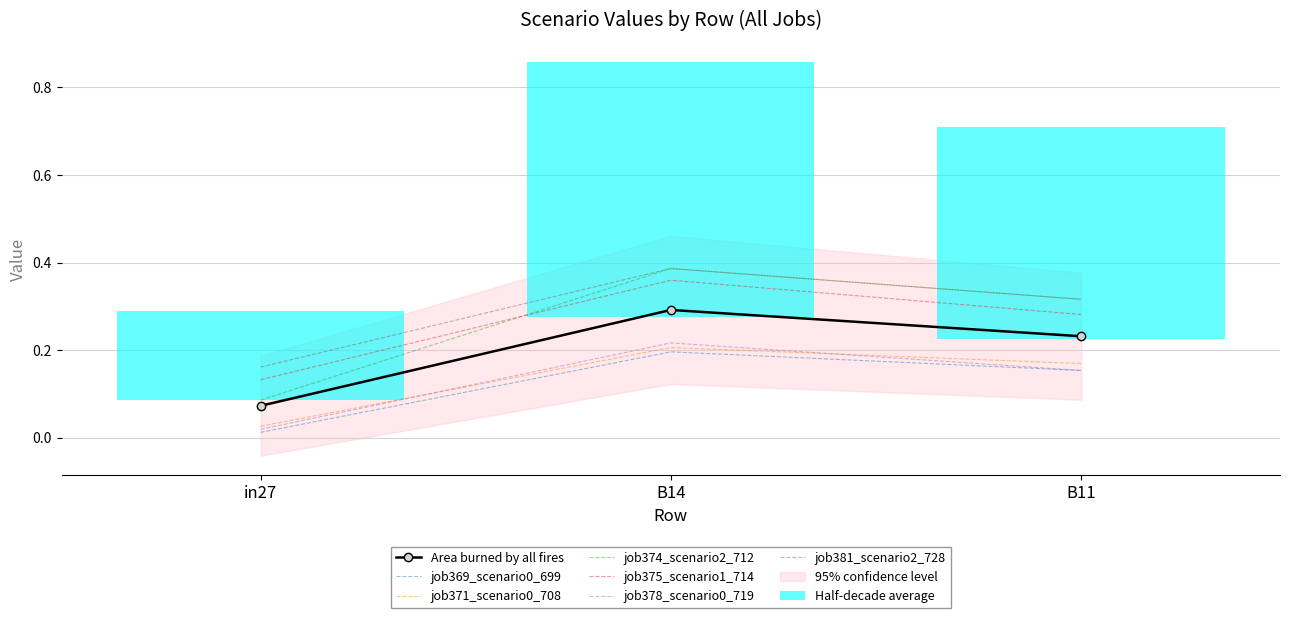

At which label is job375_scenario1_714 closest to 0?

in27